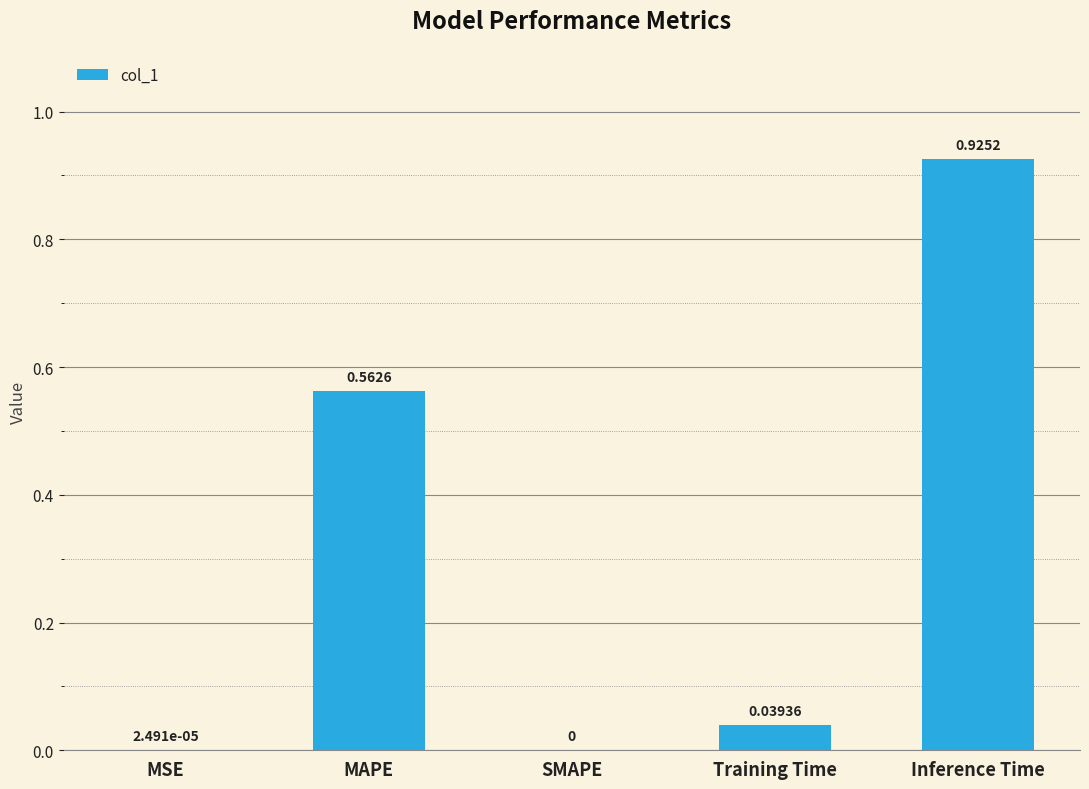

What is the sum of all values?

1.5